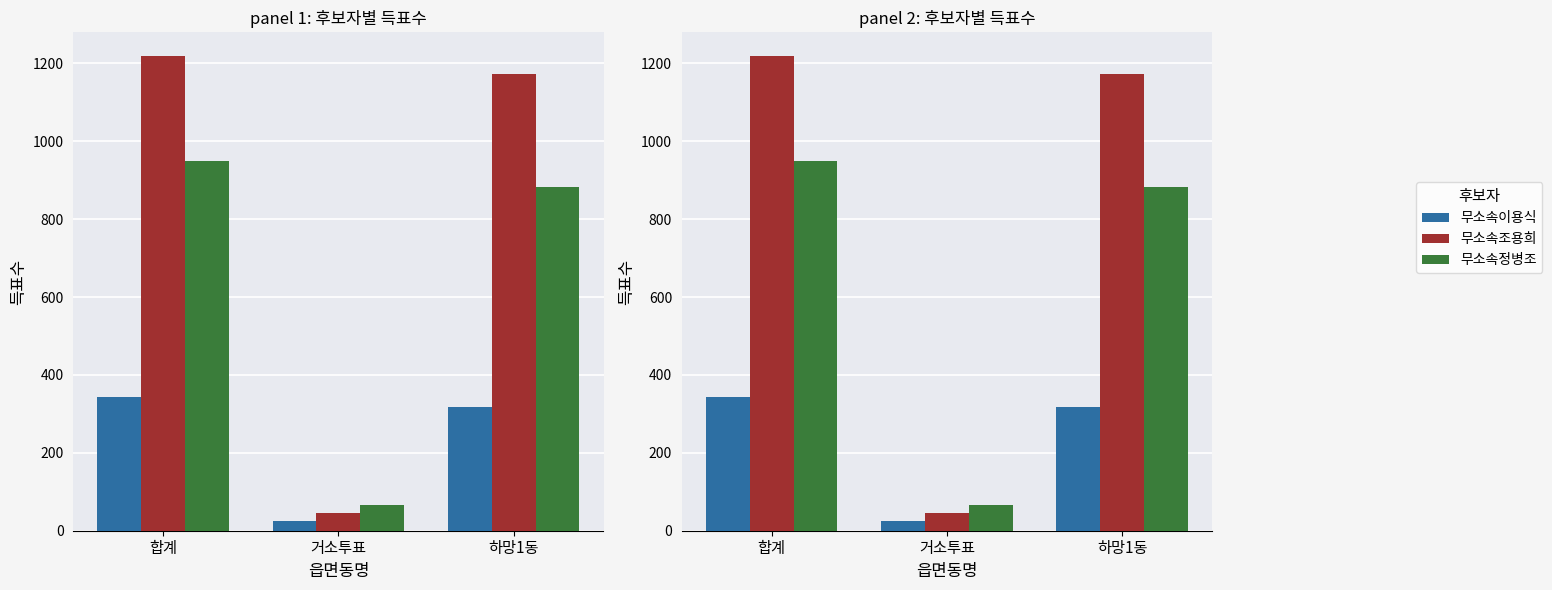

Reading left to right, transcribe all the data shown in this chart.

무소속이용식: 합계=344	거소투표=26	하망1동=318
무소속조용희: 합계=1219	거소투표=46	하망1동=1173
무소속정병조: 합계=949	거소투표=67	하망1동=882